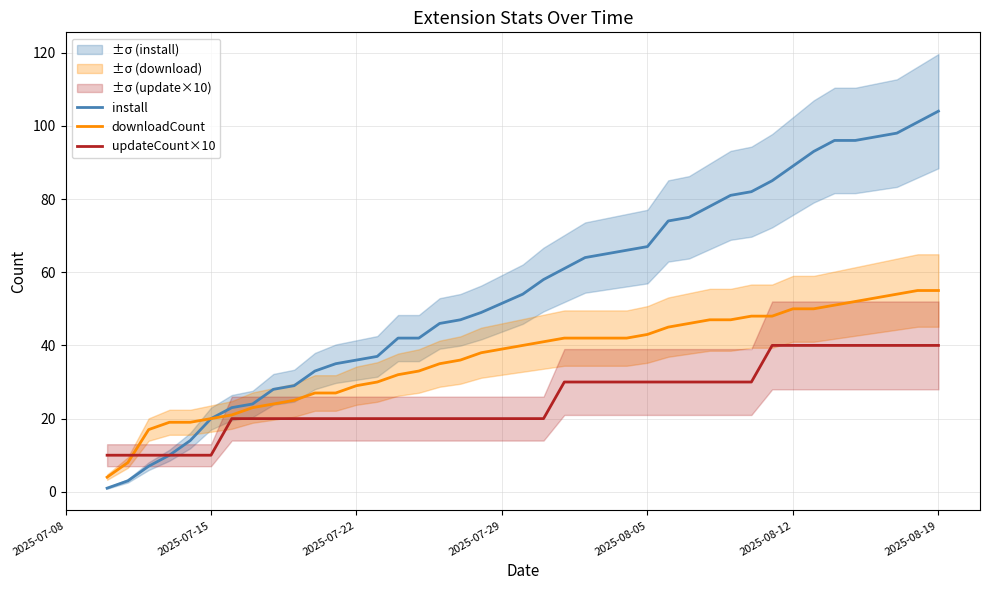

At how many categories does at least one series exceed 81?

10